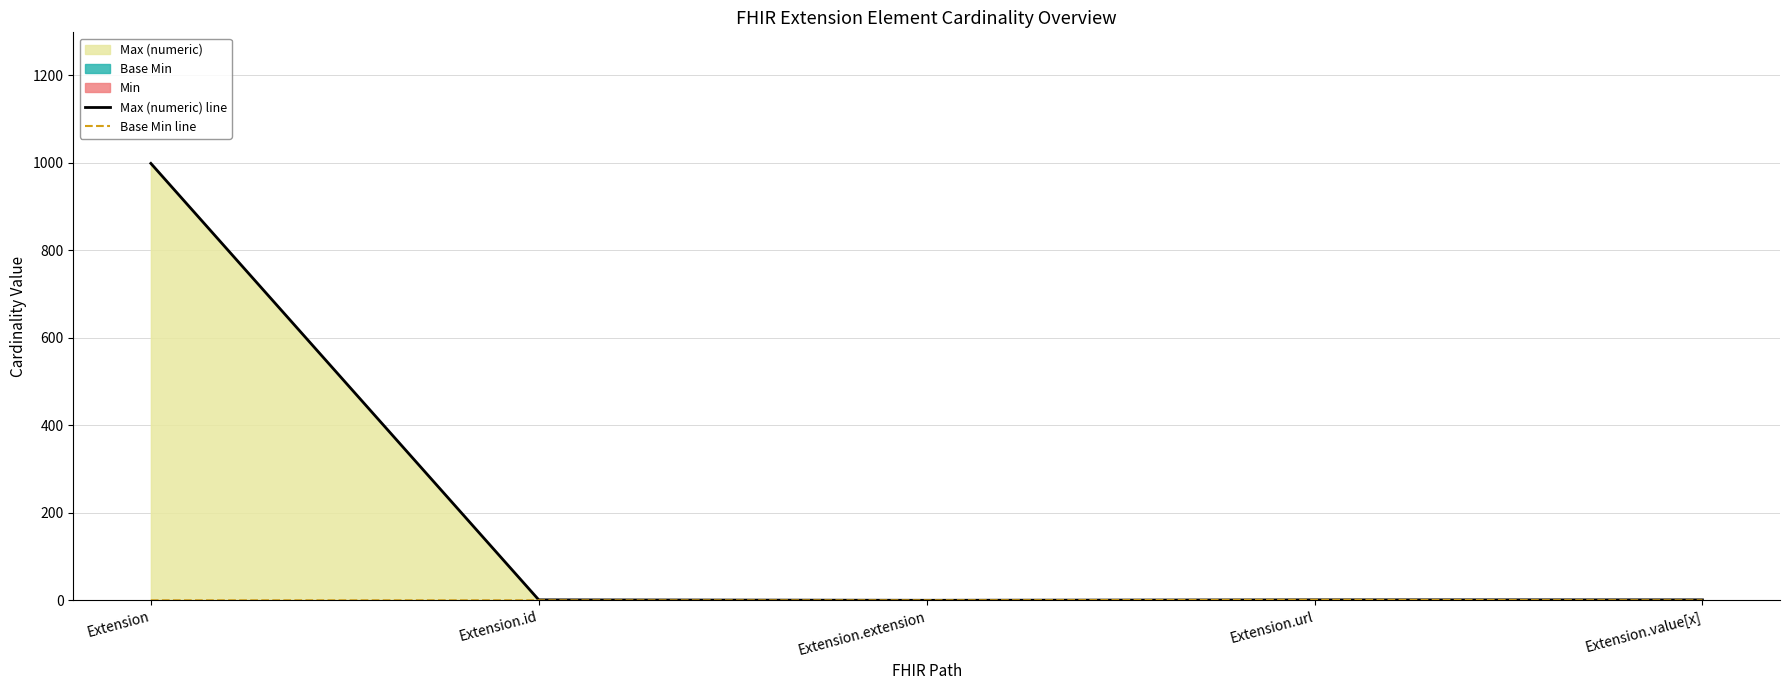

At which label does Max (numeric) line first exceed 1?

Extension